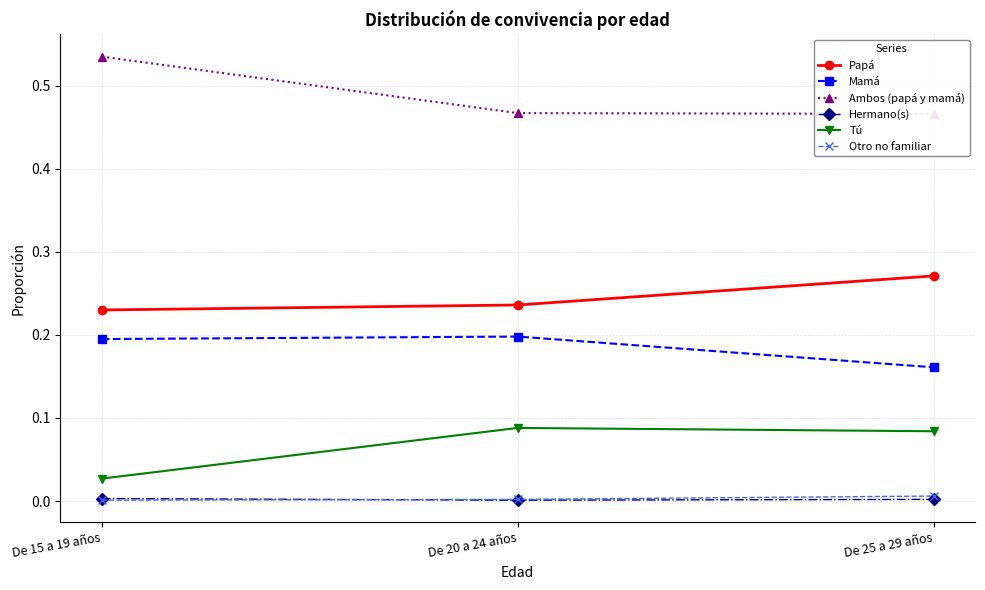

True or false: Tú has a value of 0.1 at De 25 a 29 años.

False